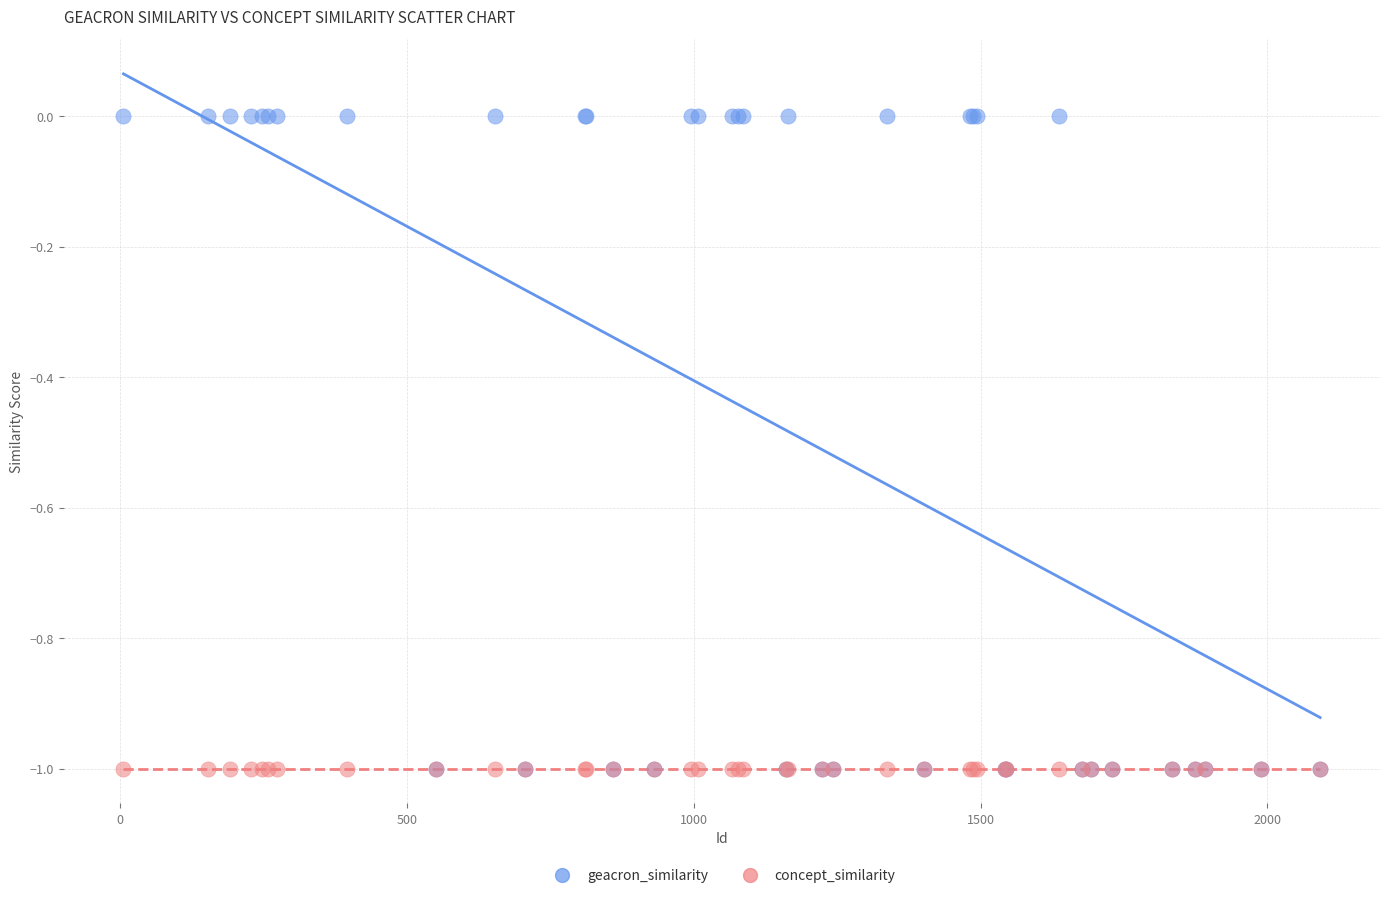

Which series contains the highest Y value?

geacron_similarity